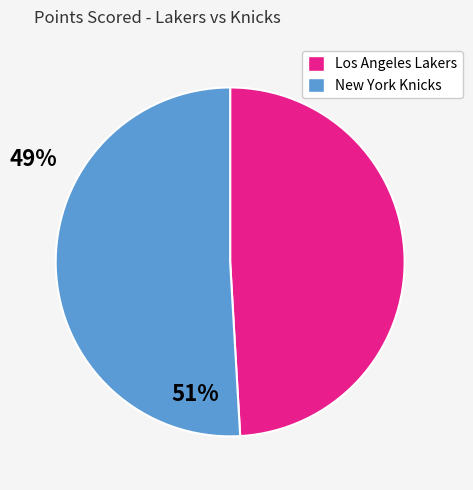

Approximately how many times larger is the value at New York Knicks compared to Los Angeles Lakers?

1.0